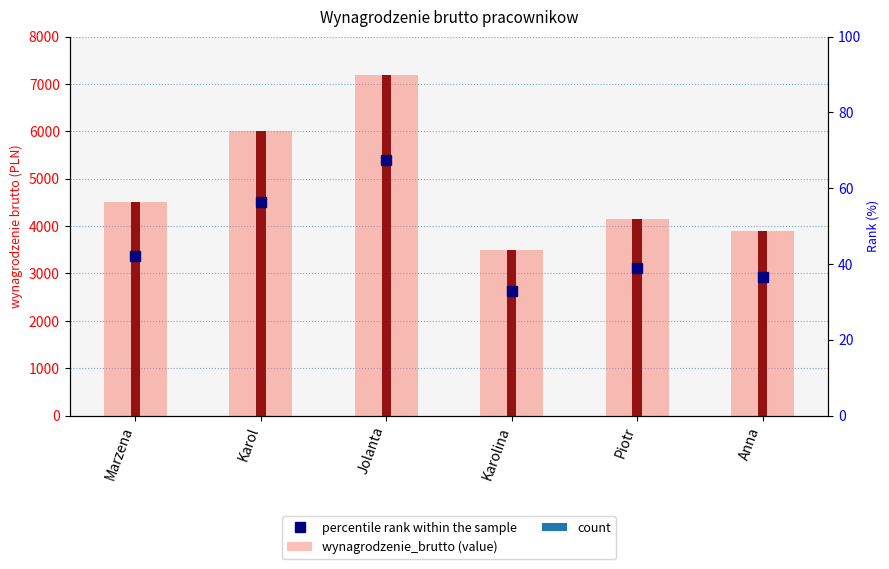

What is the ratio of the value at Karolina to the value at Anna?

0.9